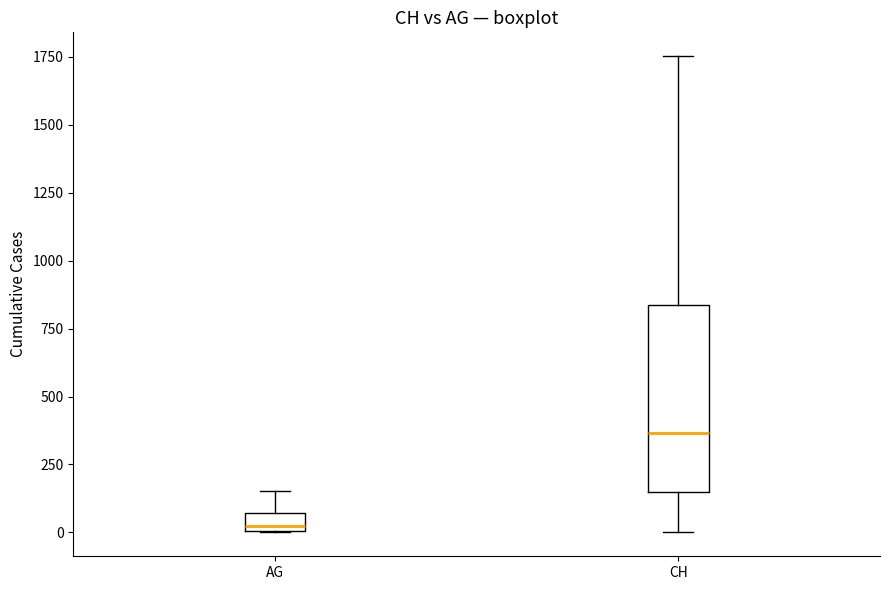

Comparing the boxes themselves (not the whiskers), which one is the tallest?

CH